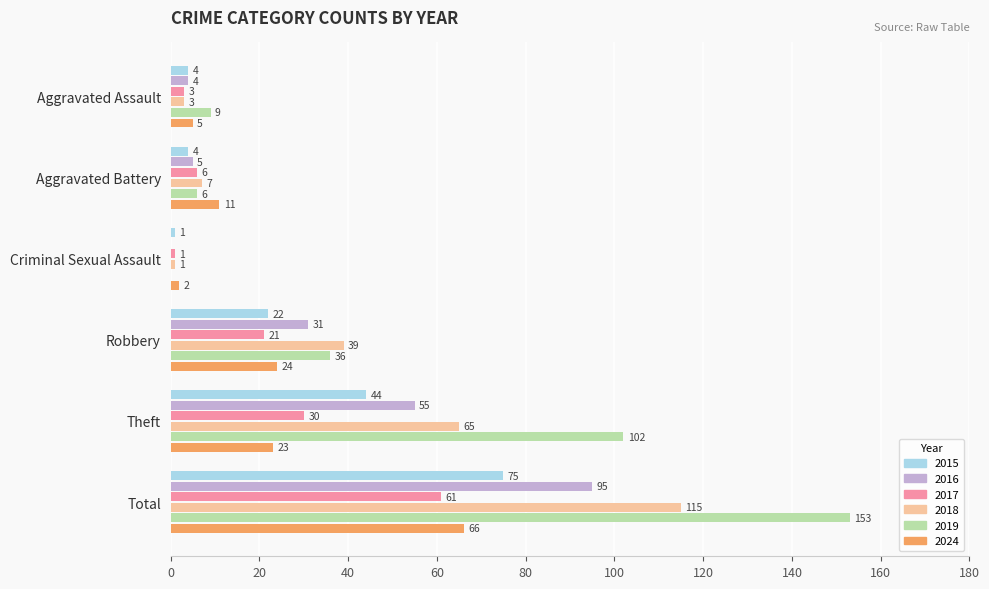

Is the value of 2018 at Criminal Sexual Assault greater than the value of 2024 at Aggravated Battery?

No